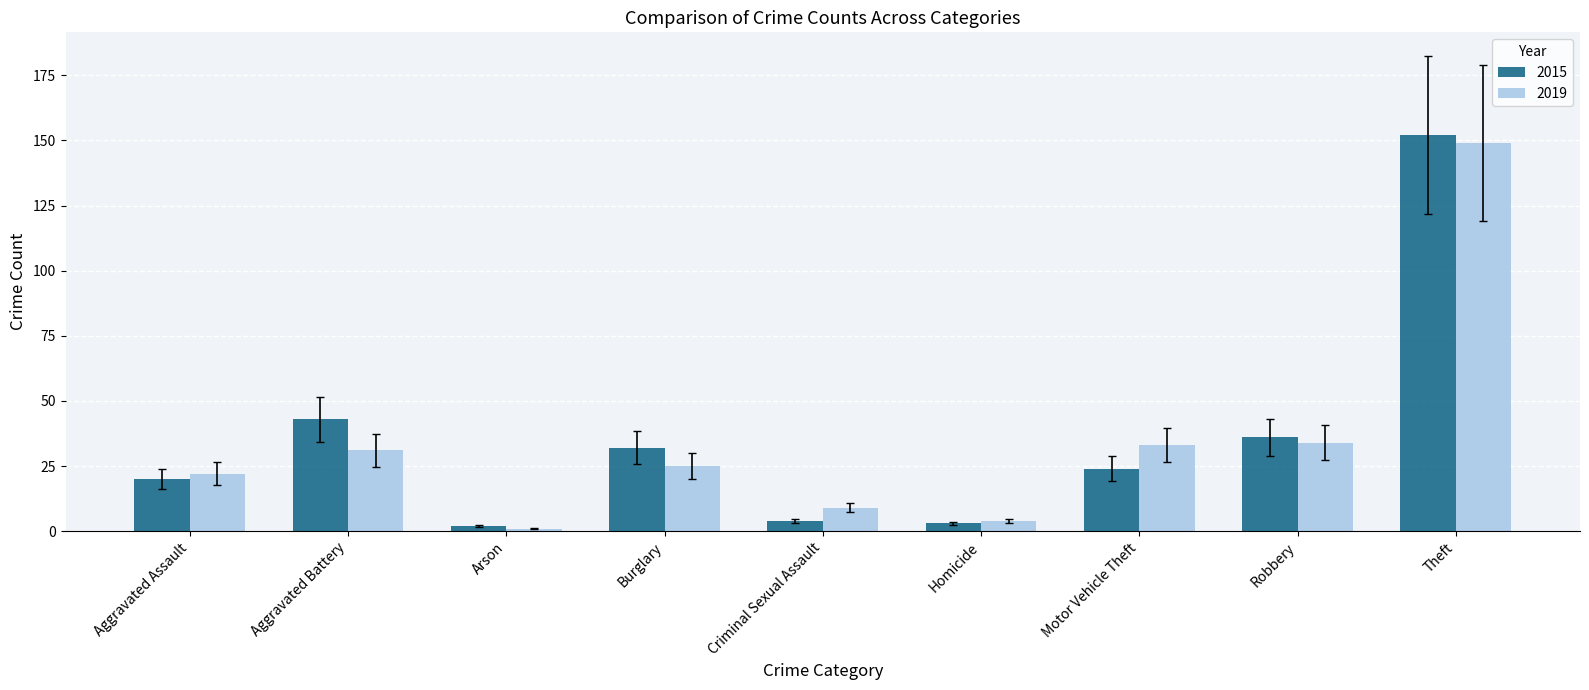

What are all the series names shown in the legend?

2015, 2019